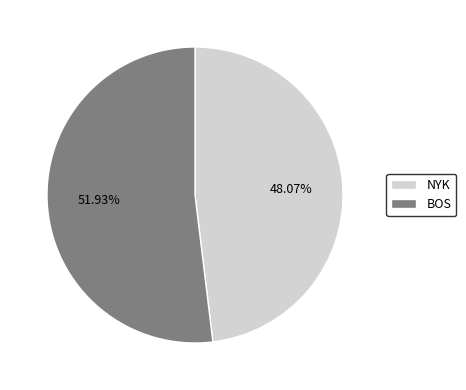

Between BOS and NYK, which is larger?

BOS